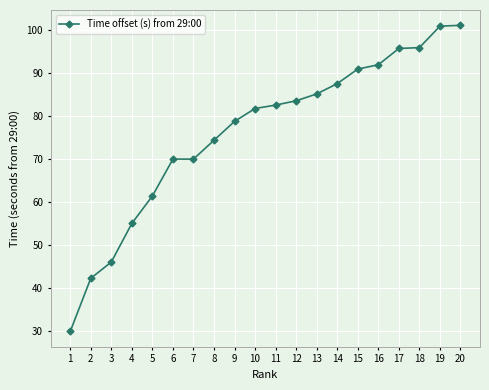

What is the sum of all values?

1525.4